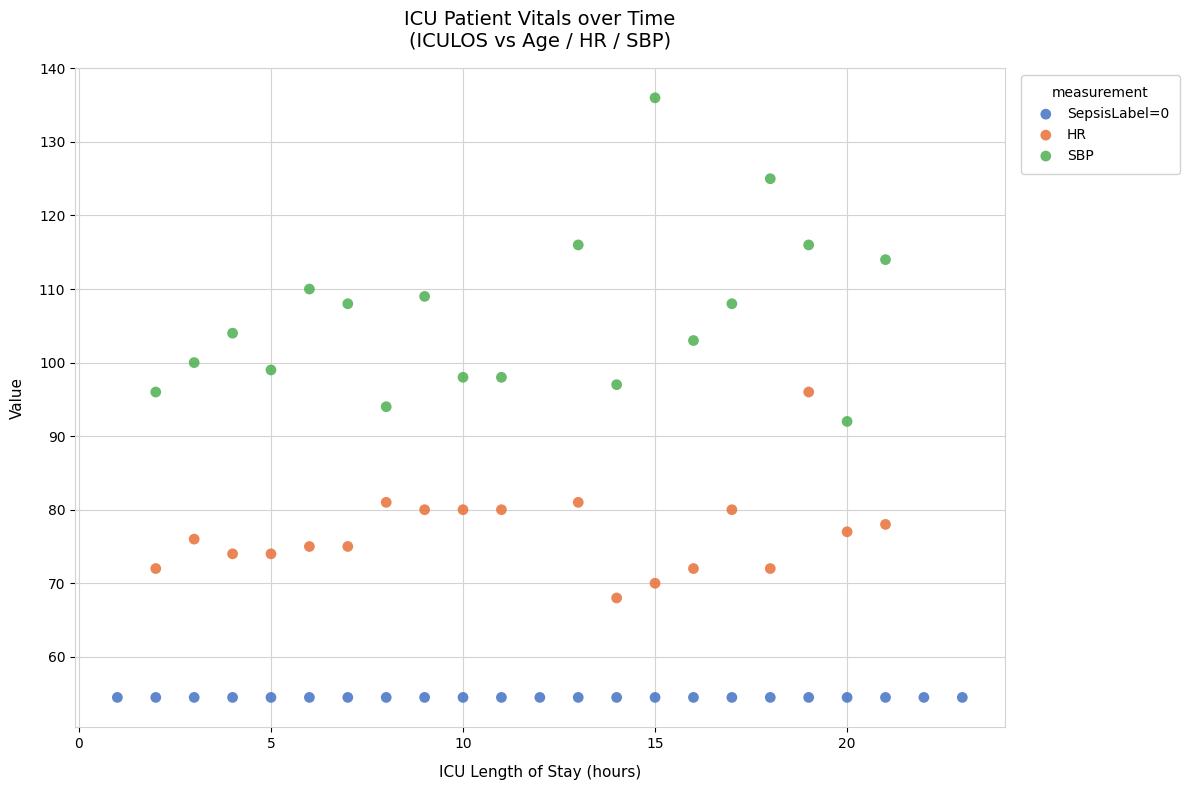

Which series reaches the minimum Y coordinate?

SepsisLabel=0